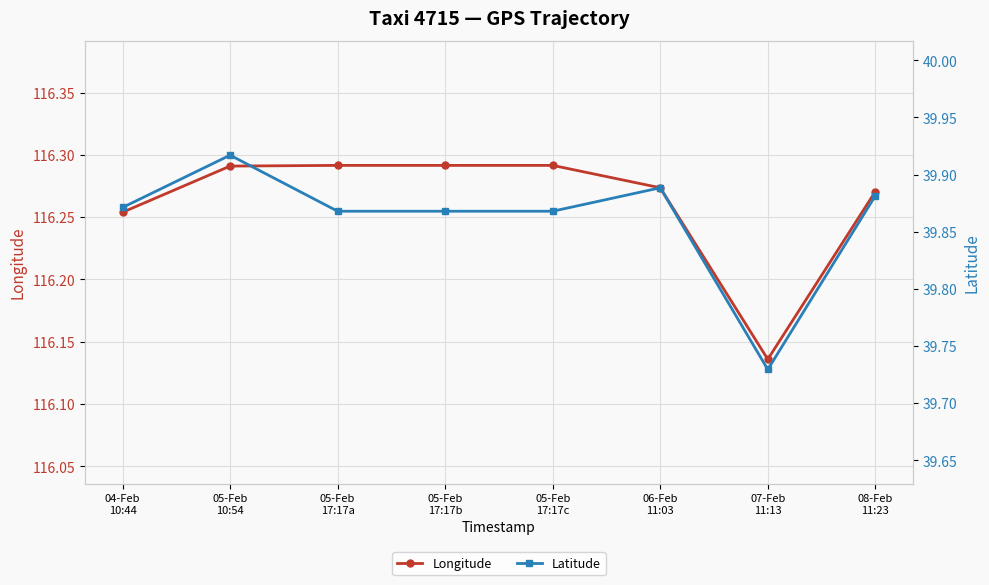

True or false: Latitude and Longitude intersect in this chart.

False